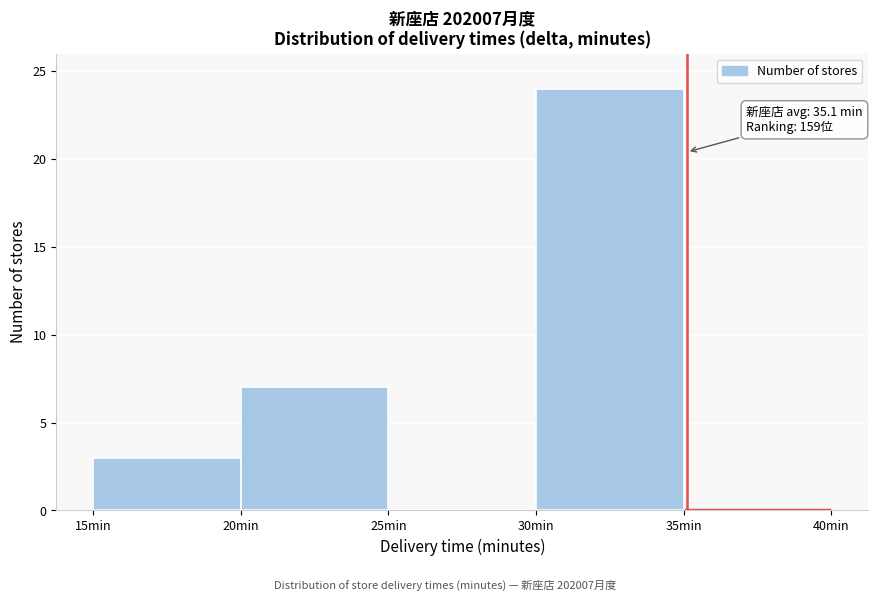

Over which range of the x-axis is the bar tallest?

30 to 35